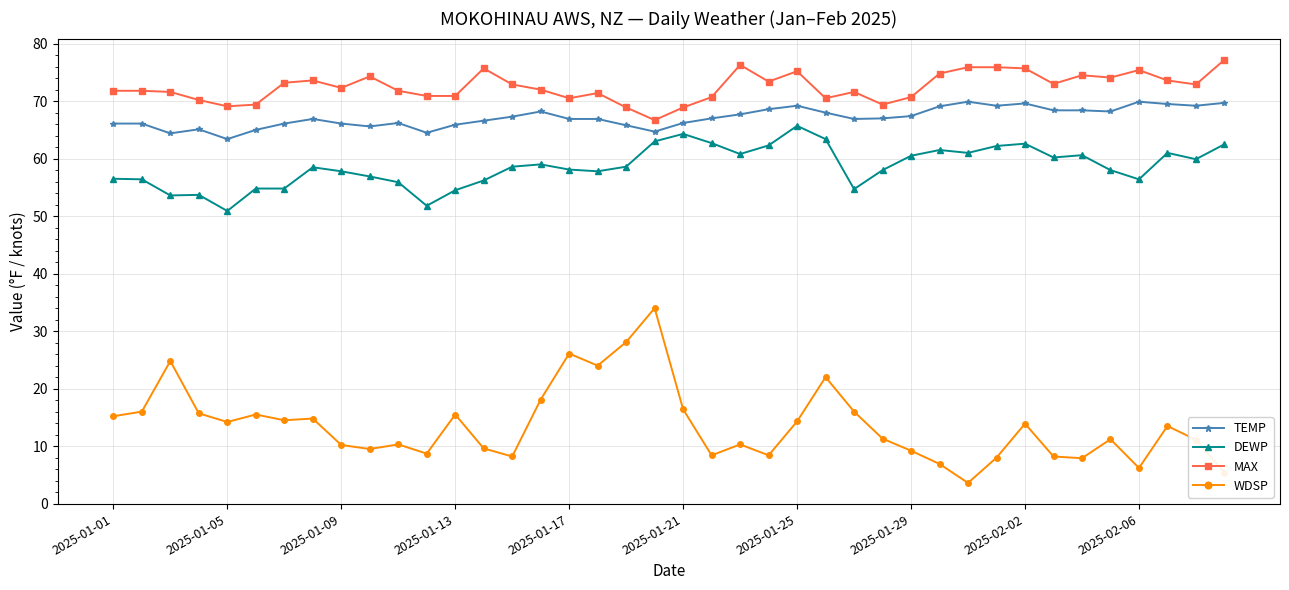

True or false: TEMP has more than 0 interior local peaks.

True